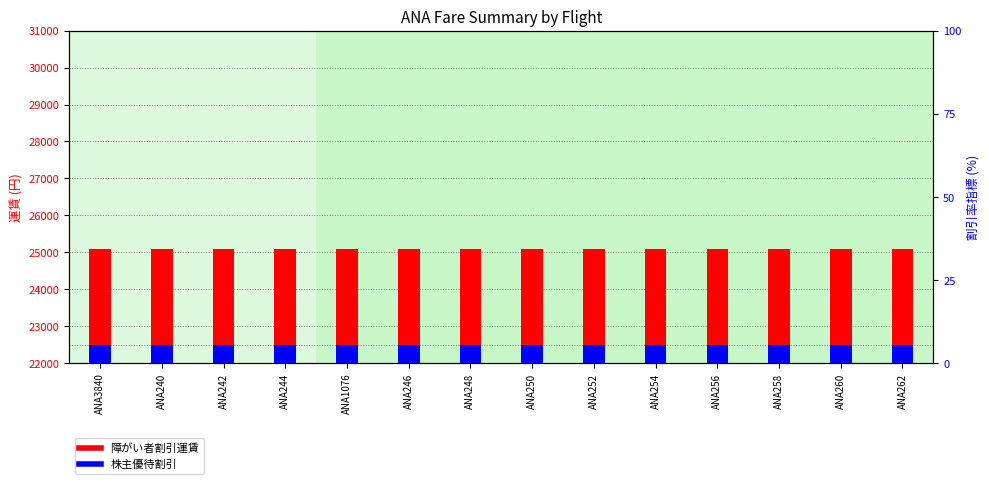

At which category does the chart reach its peak across all series?

ANA3840